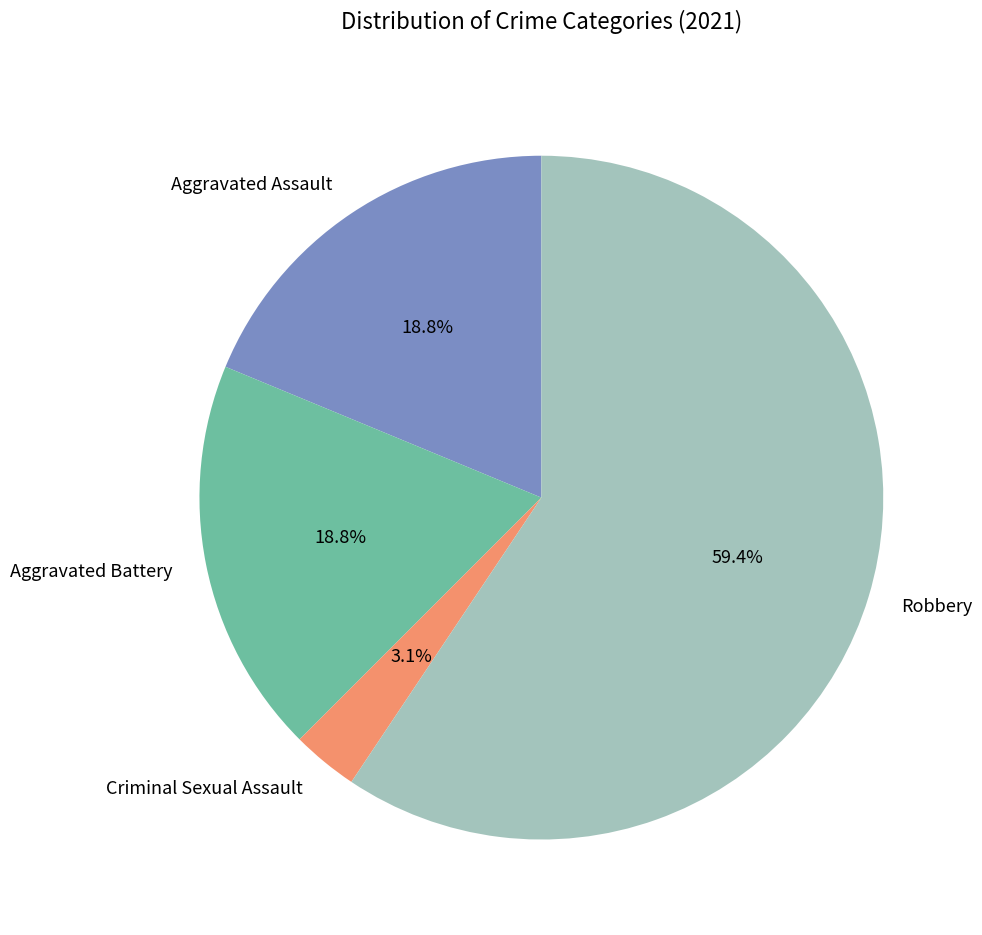

To the nearest percent, what percentage of the pie is Criminal Sexual Assault?

3%